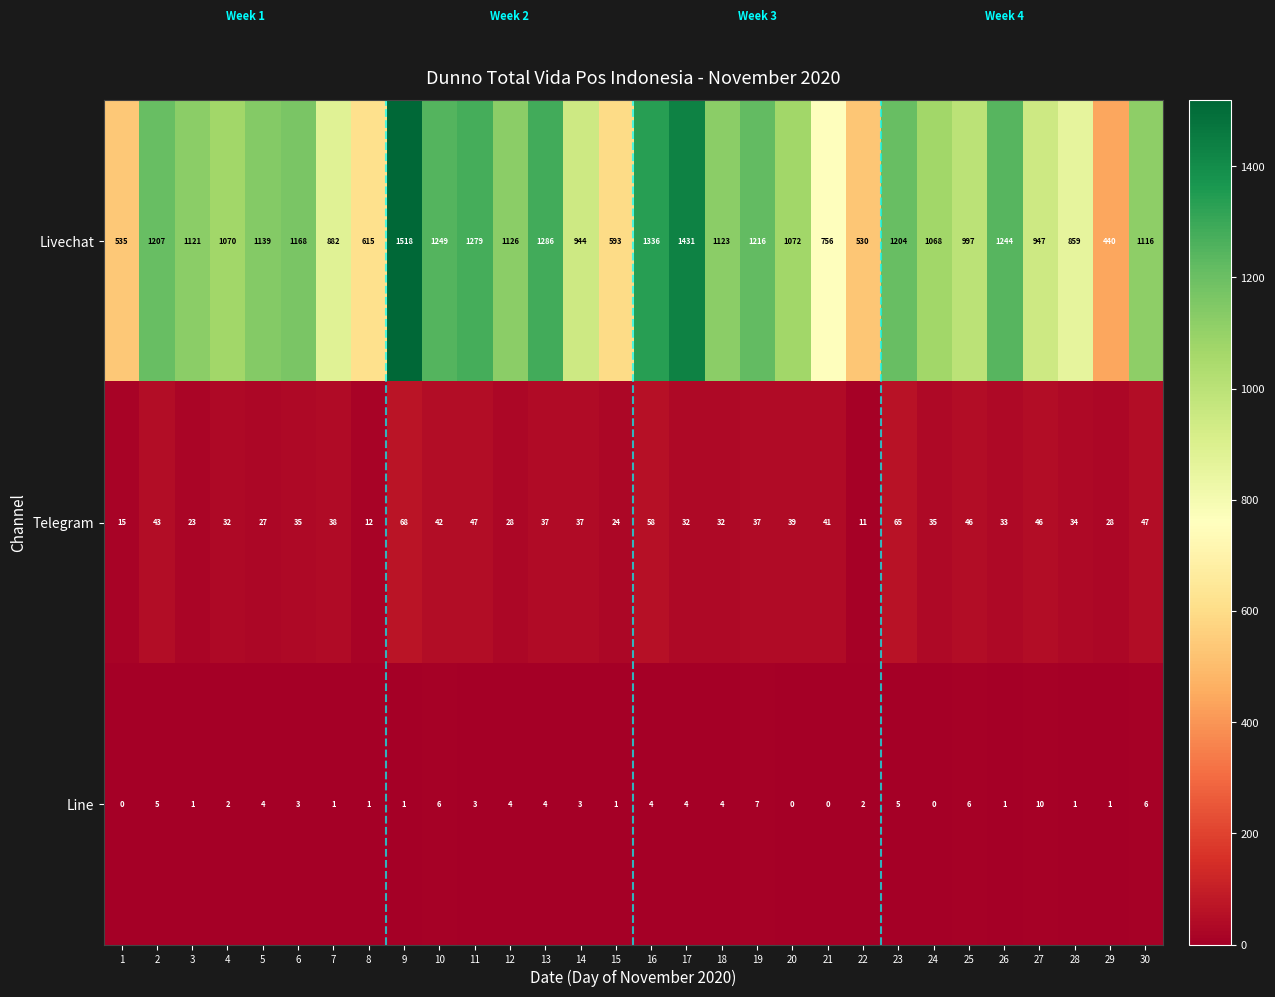

List the series in order of their peak value, lowest first.

Line, Telegram, Livechat